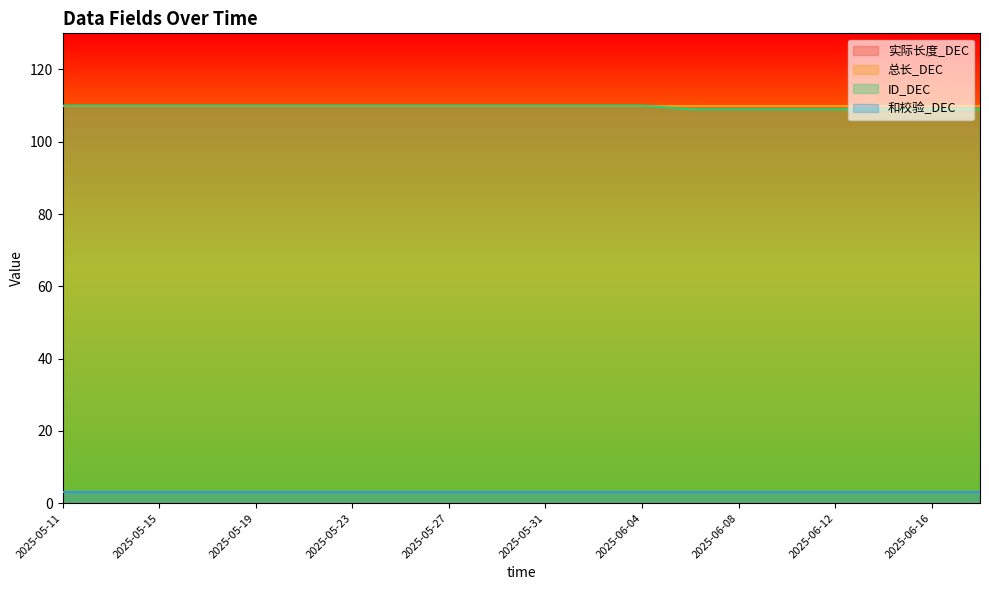

At which category is the sum across all series the highest?

2025-05-11